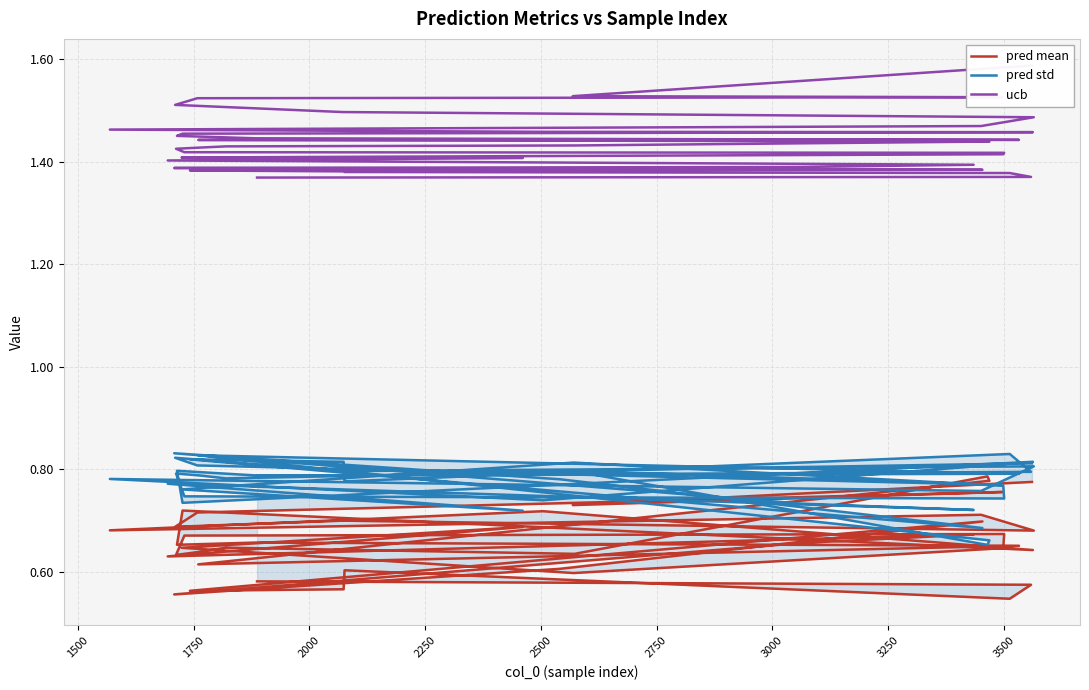

Which series has the widest spread of values?

pred mean